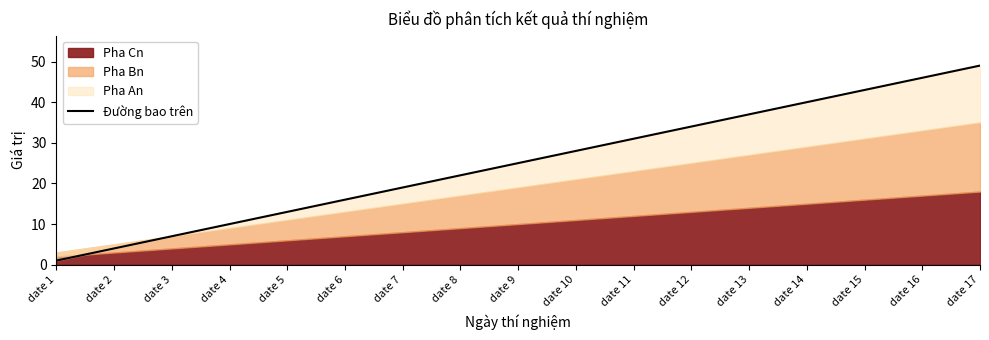

Is it true that the value at date 3 is 7?

True